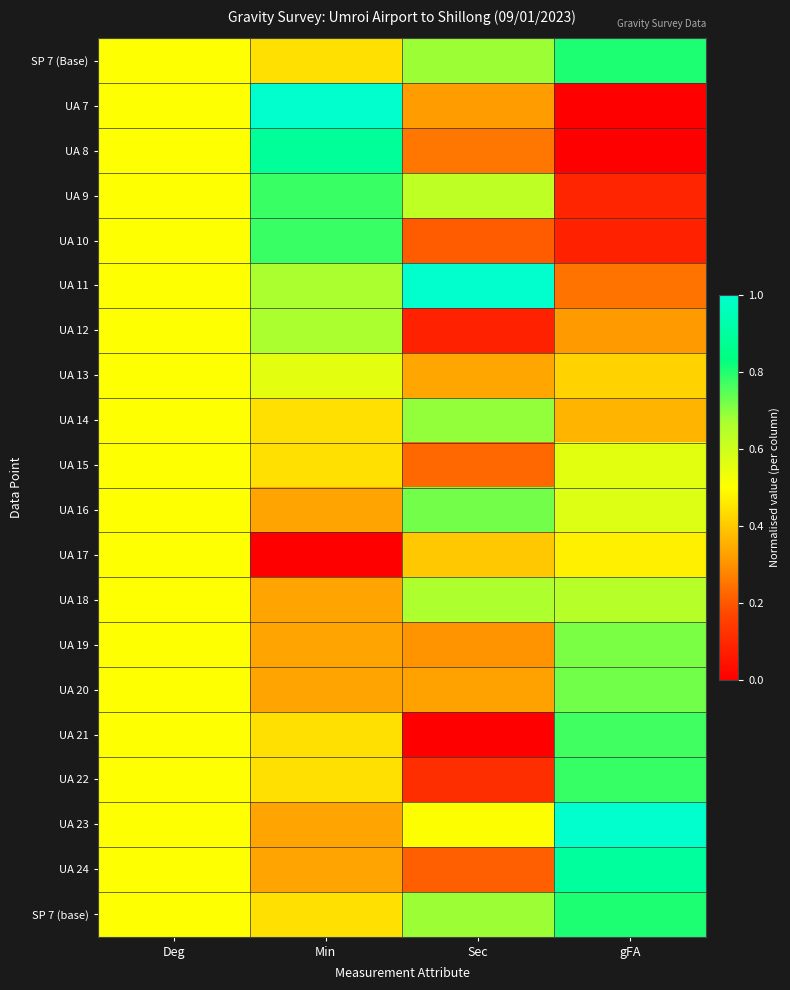

Reading left to right, extract all data points from this chart.

SP 7 (Base): Deg=0.5	Min=0.4	Sec=0.7	gFA=0.8
UA 7: Deg=0.5	Min=1.0	Sec=0.3	gFA=0.0
UA 8: Deg=0.5	Min=0.9	Sec=0.3	gFA=0.0
UA 9: Deg=0.5	Min=0.8	Sec=0.6	gFA=0.1
UA 10: Deg=0.5	Min=0.8	Sec=0.2	gFA=0.1
UA 11: Deg=0.5	Min=0.7	Sec=1.0	gFA=0.2
UA 12: Deg=0.5	Min=0.7	Sec=0.1	gFA=0.3
UA 13: Deg=0.5	Min=0.6	Sec=0.3	gFA=0.4
UA 14: Deg=0.5	Min=0.4	Sec=0.7	gFA=0.4
UA 15: Deg=0.5	Min=0.4	Sec=0.2	gFA=0.6
UA 16: Deg=0.5	Min=0.3	Sec=0.7	gFA=0.6
UA 17: Deg=0.5	Min=0.0	Sec=0.4	gFA=0.5
UA 18: Deg=0.5	Min=0.3	Sec=0.7	gFA=0.6
UA 19: Deg=0.5	Min=0.3	Sec=0.3	gFA=0.7
UA 20: Deg=0.5	Min=0.3	Sec=0.3	gFA=0.7
UA 21: Deg=0.5	Min=0.4	Sec=0.0	gFA=0.8
UA 22: Deg=0.5	Min=0.4	Sec=0.1	gFA=0.8
UA 23: Deg=0.5	Min=0.3	Sec=0.5	gFA=1.0
UA 24: Deg=0.5	Min=0.3	Sec=0.2	gFA=0.9
SP 7 (base): Deg=0.5	Min=0.4	Sec=0.7	gFA=0.8